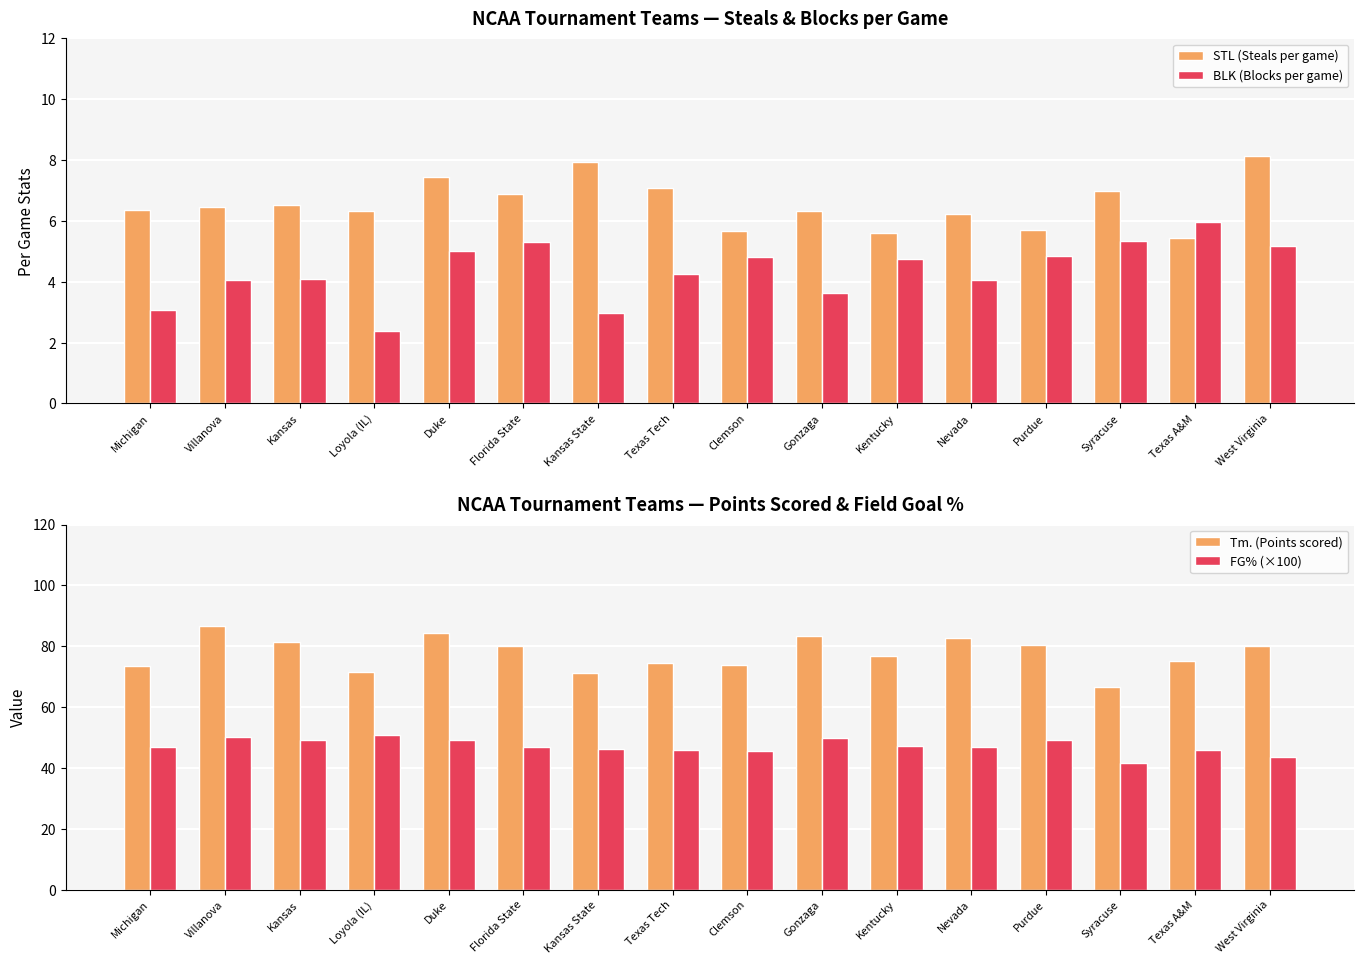

The value of BLK (Blocks per game) at Gonzaga is 3.6. True or false?

True